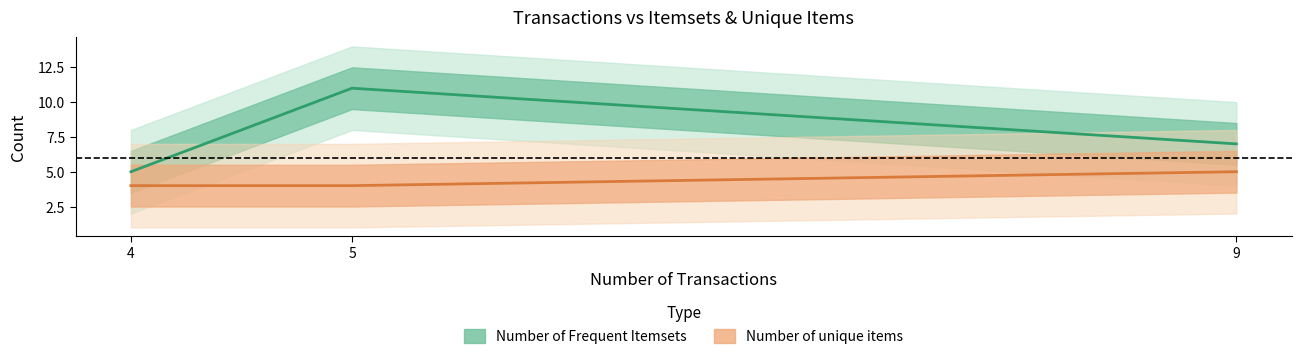

What is the minimum value for Number of Frequent Itemsets?

5